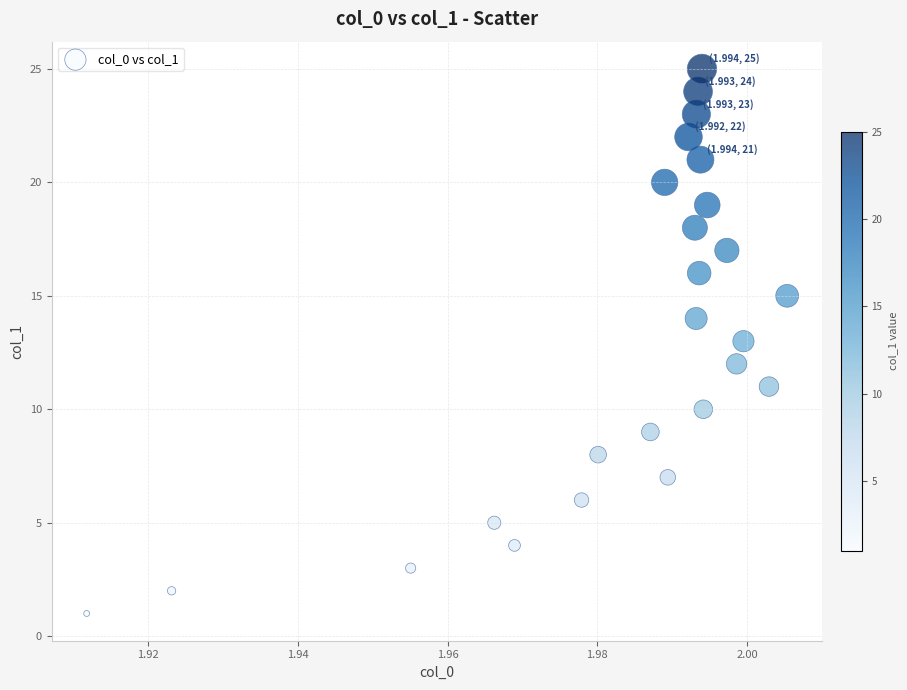

What is the range of Y values (max minus min)?

24